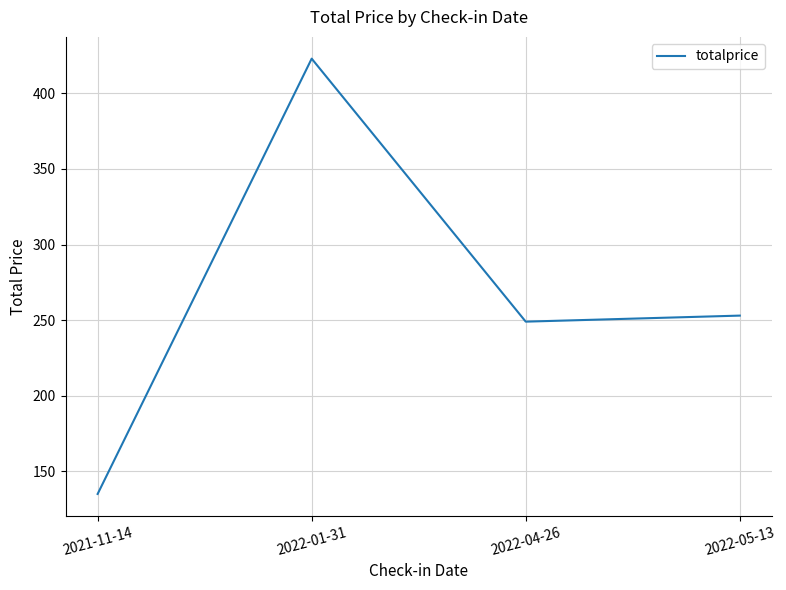

List the labels in order of value, smallest first.

2021-11-14, 2022-04-26, 2022-05-13, 2022-01-31